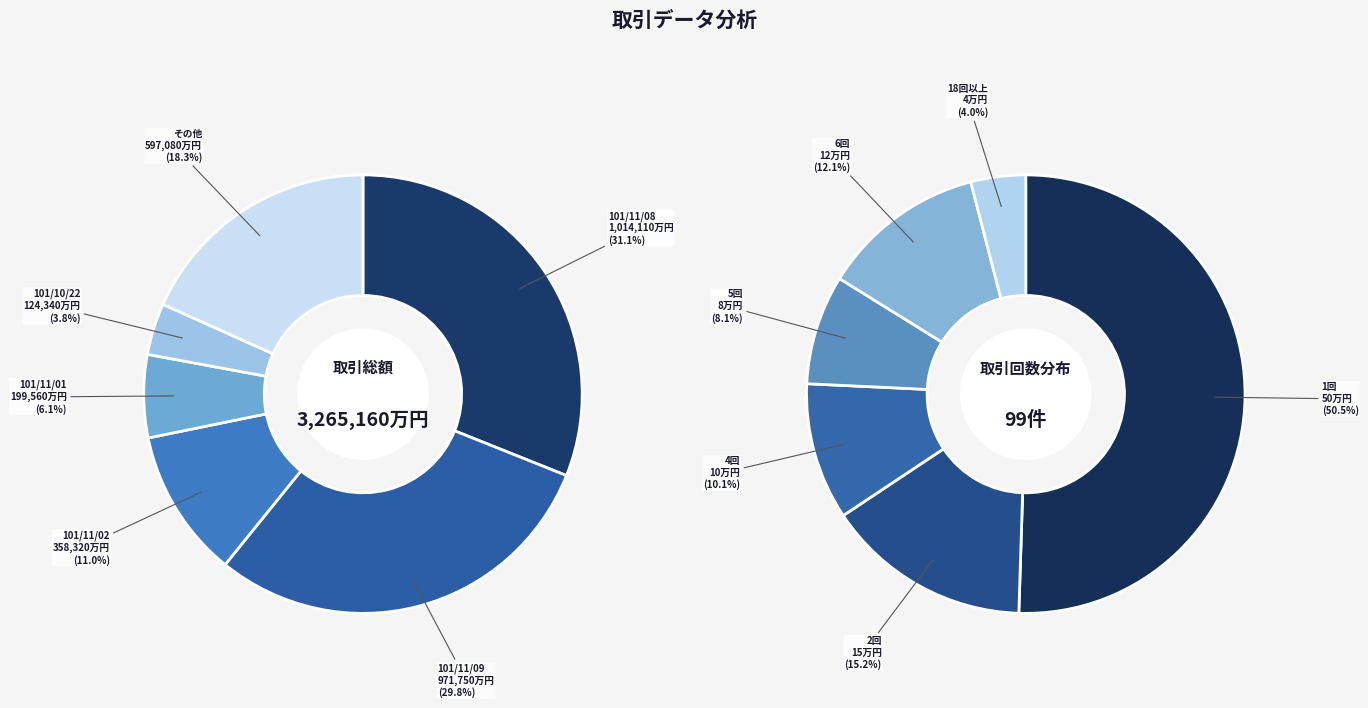

Which category has the biggest portion of the pie?

101/11/08